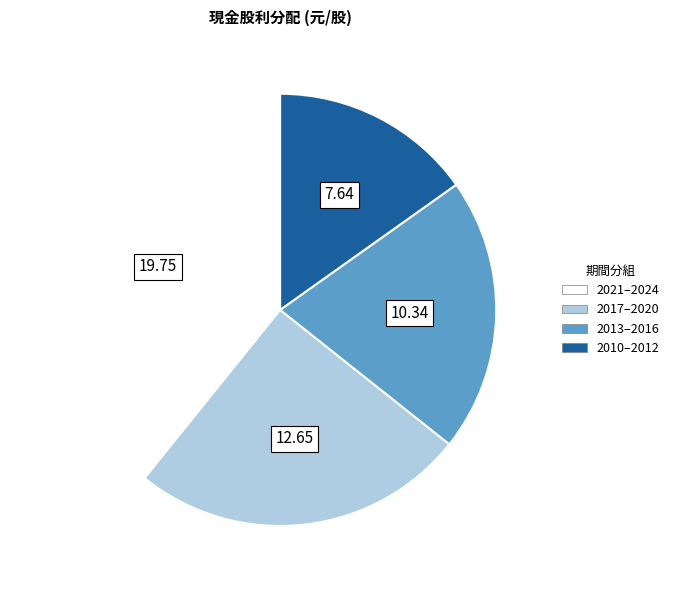

Combined, do 2021–2024 and 2017–2020 account for over 50%?

Yes